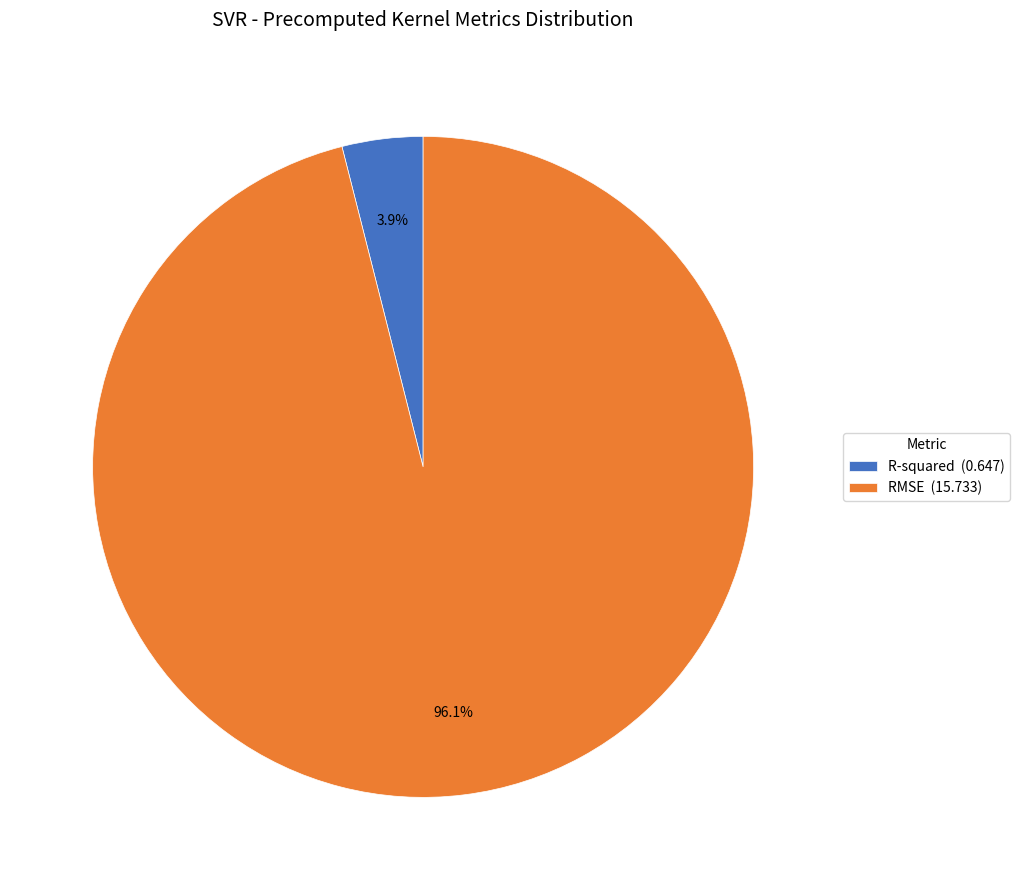

To the nearest percent, what is the difference between the R-squared and RMSE slice percentages?

92%